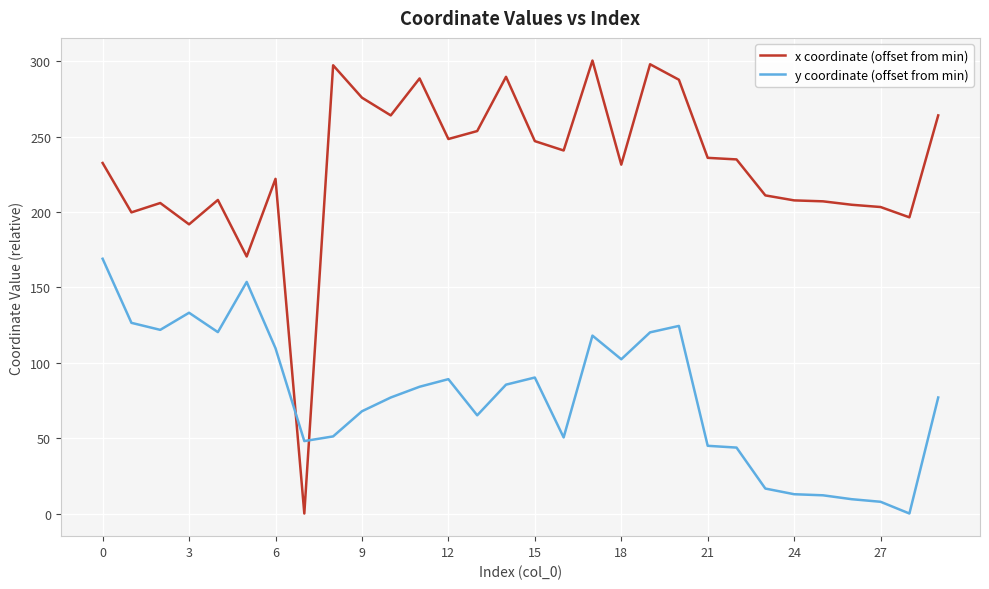

Which series has the largest total across all categories?

x coordinate (offset from min)